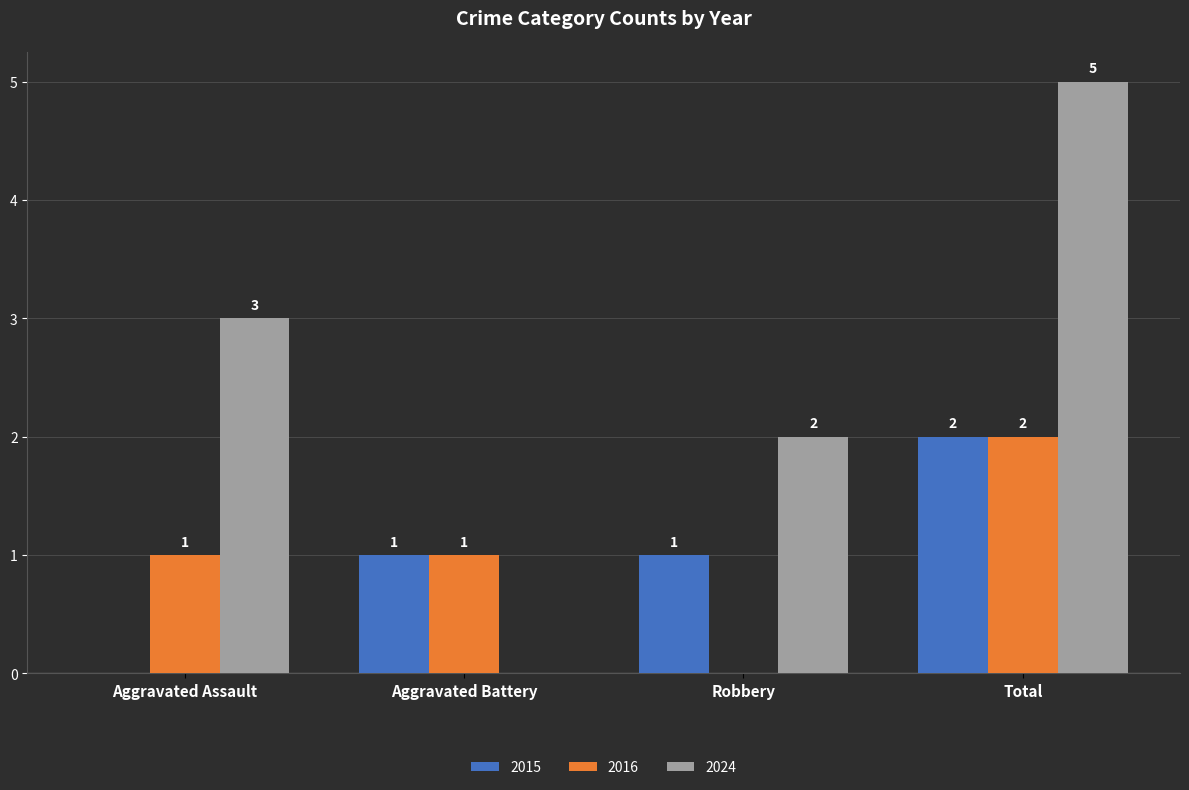

At which category is the sum across all series the highest?

Total